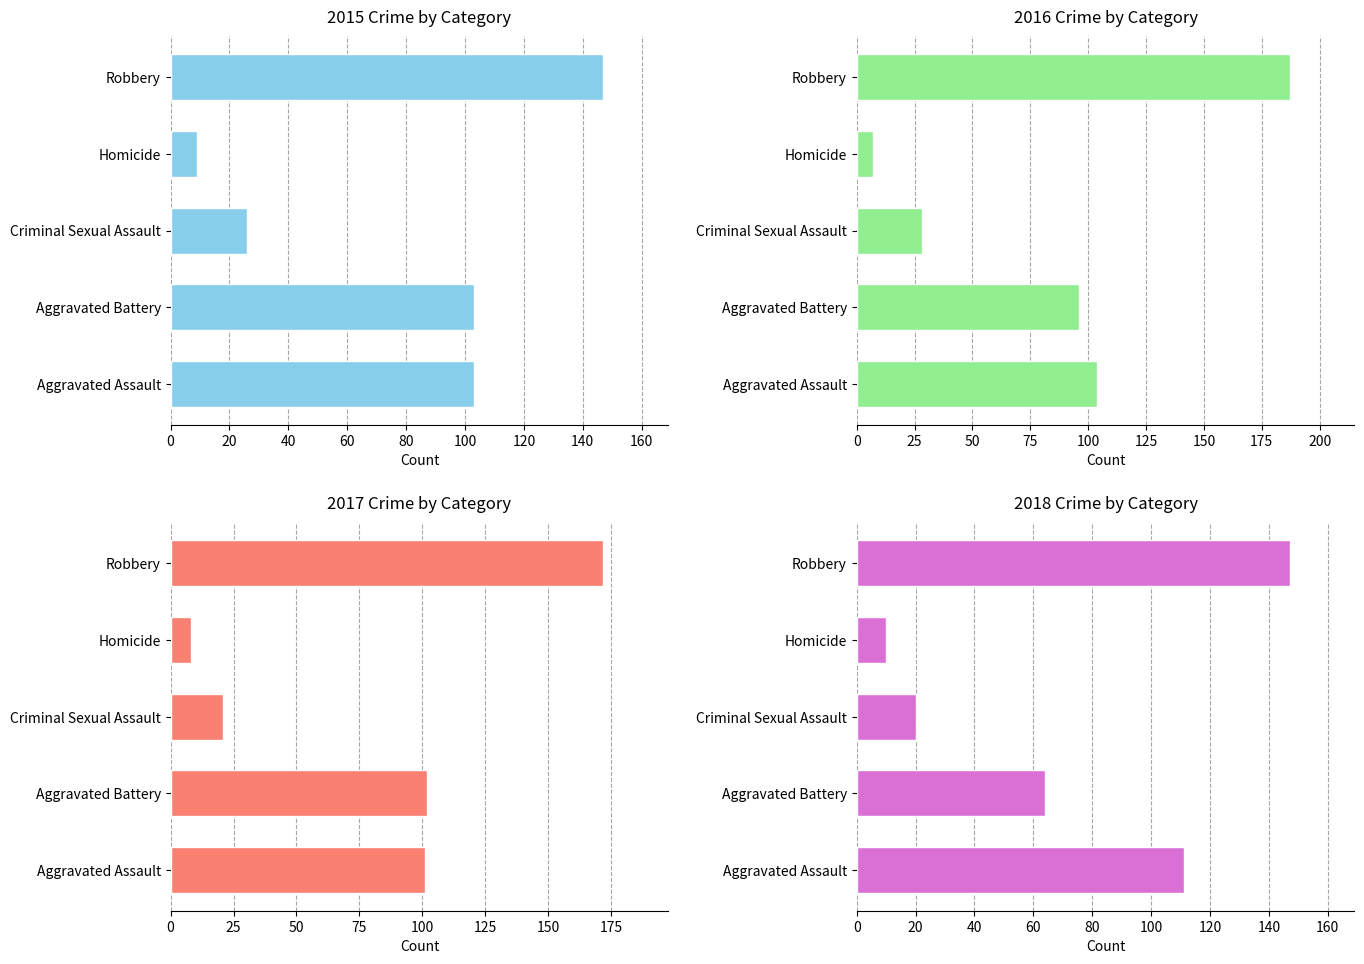

What are all the series names shown in the legend?

2015, 2016, 2017, 2018